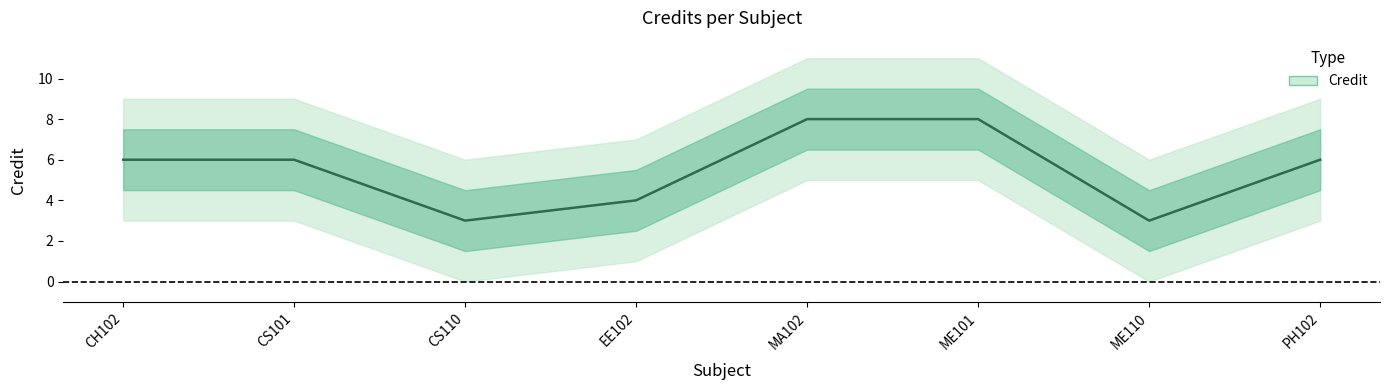

What is the minimum value shown in the chart?

3